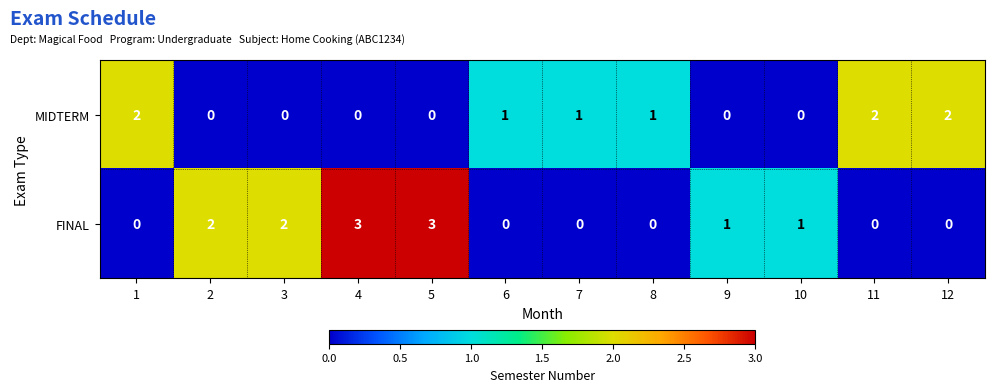

How many MIDTERM values are between 0 and 2?

12